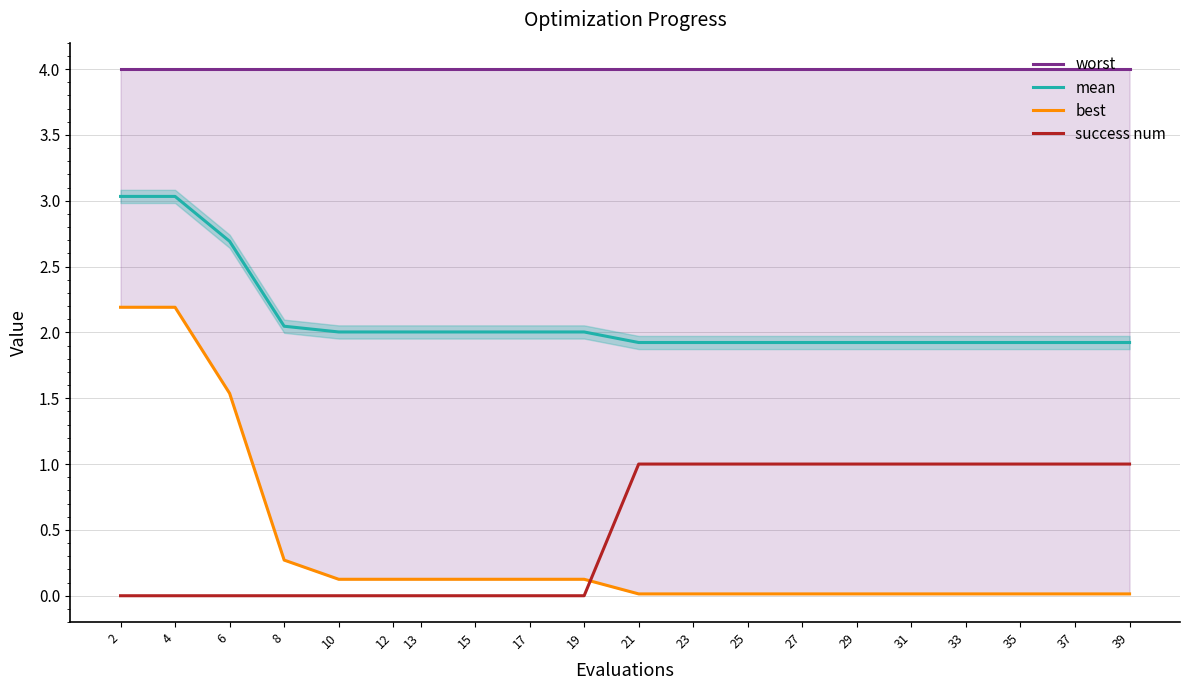

What is the total value across all series at 19?

6.1